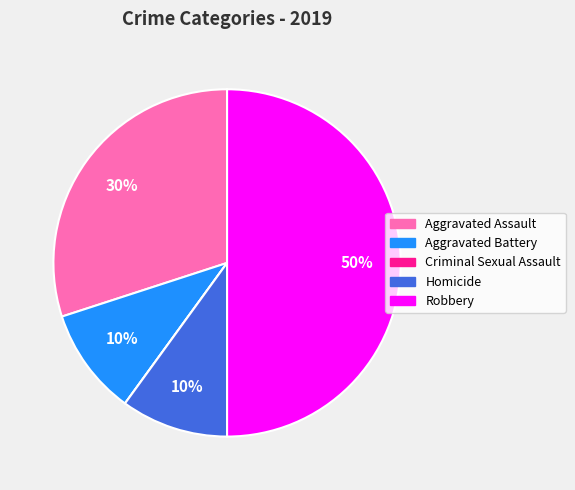

True or false: Aggravated Battery accounts for 10% of the total.

True